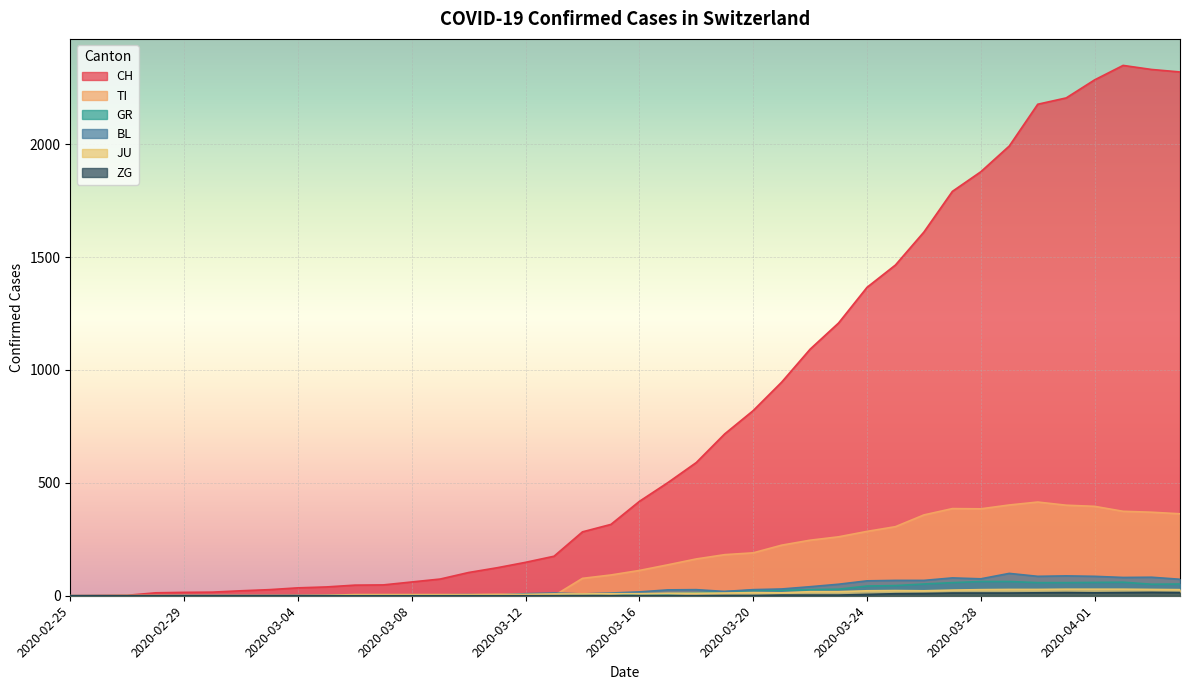

At which label does JU first exceed 9?

2020-03-17